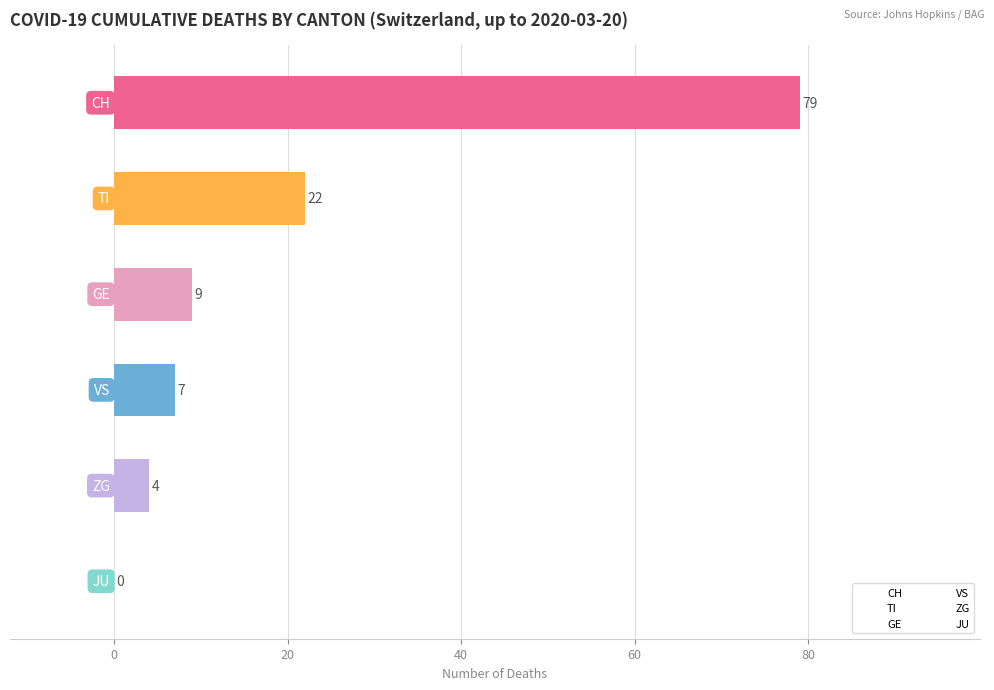

What is the maximum value shown in the chart?

79